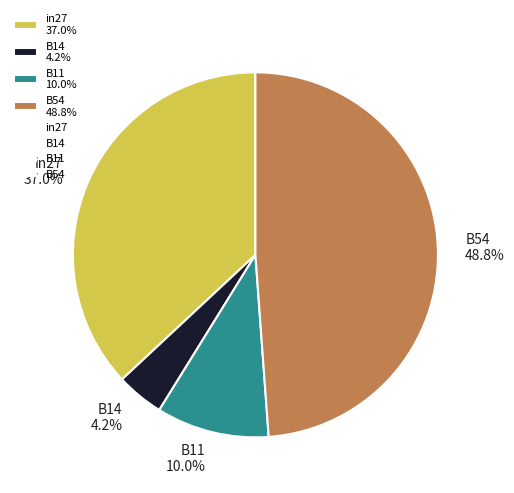

How many segments does this pie chart have?

4